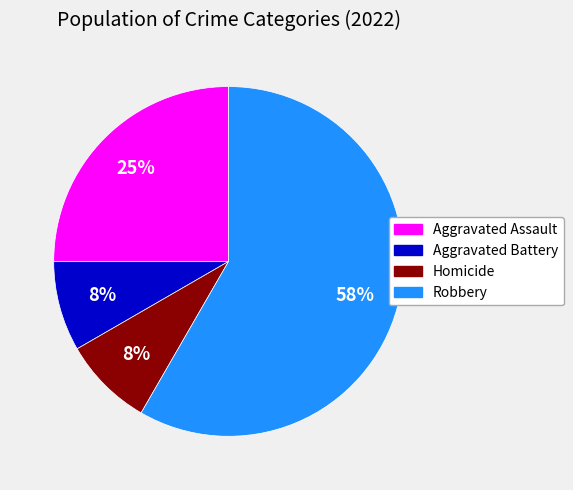

To the nearest percent, what portion does Aggravated Assault represent?

25%